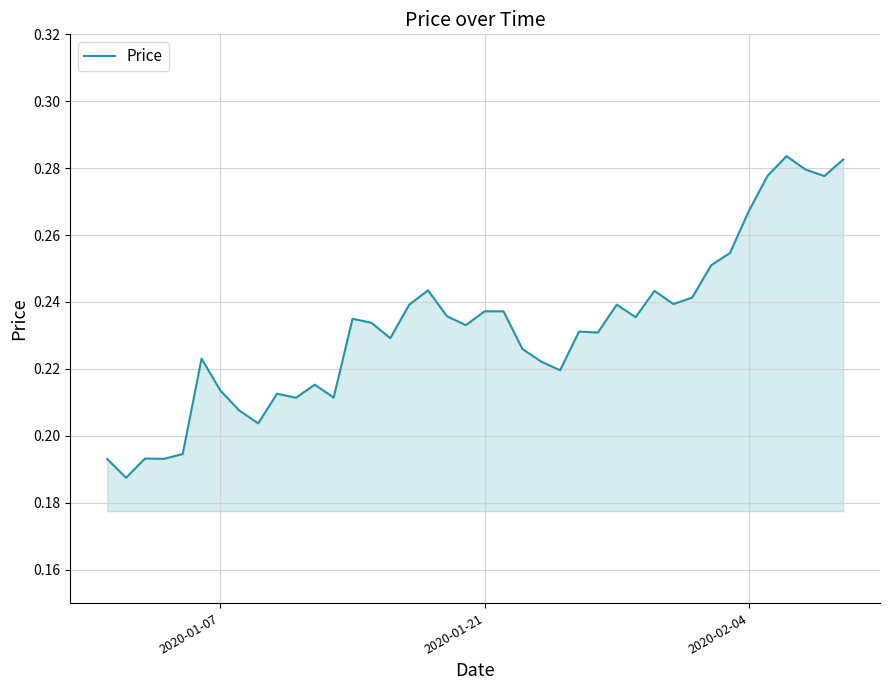

Count the values in the range 0 to 1.

40